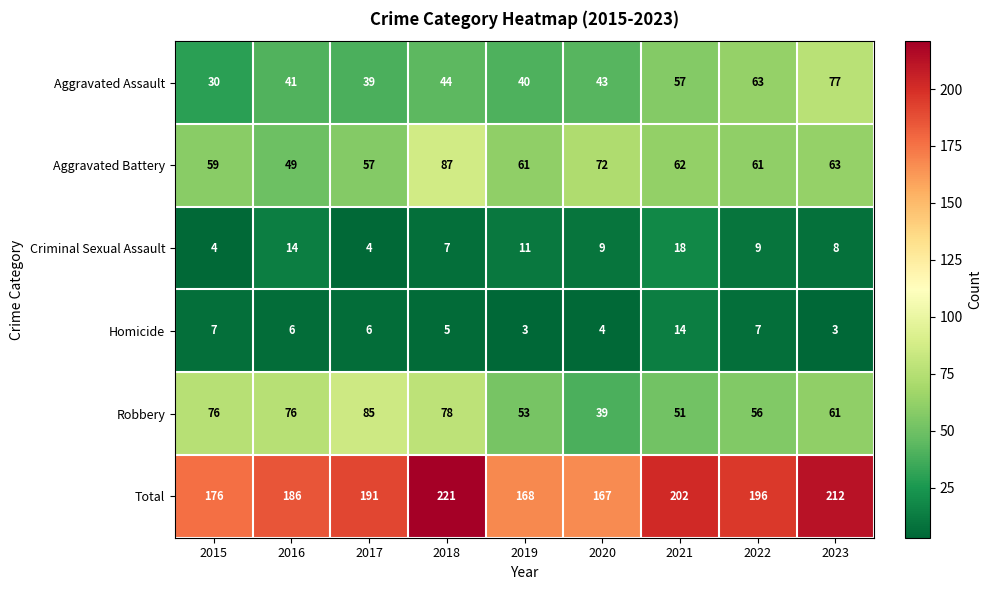

Rank the series by their maximum value, from lowest to highest.

Homicide, Criminal Sexual Assault, Aggravated Assault, Robbery, Aggravated Battery, Total